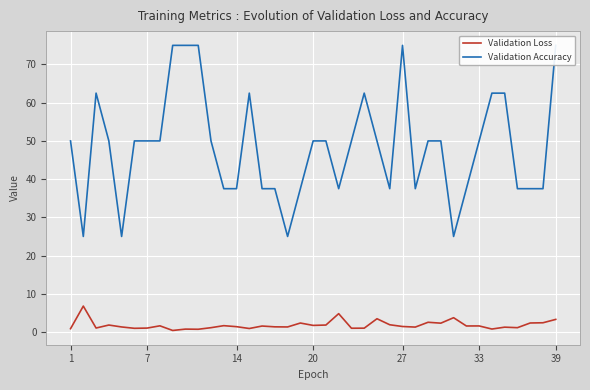

The value of Validation Loss at 39 is 3.3. True or false?

True